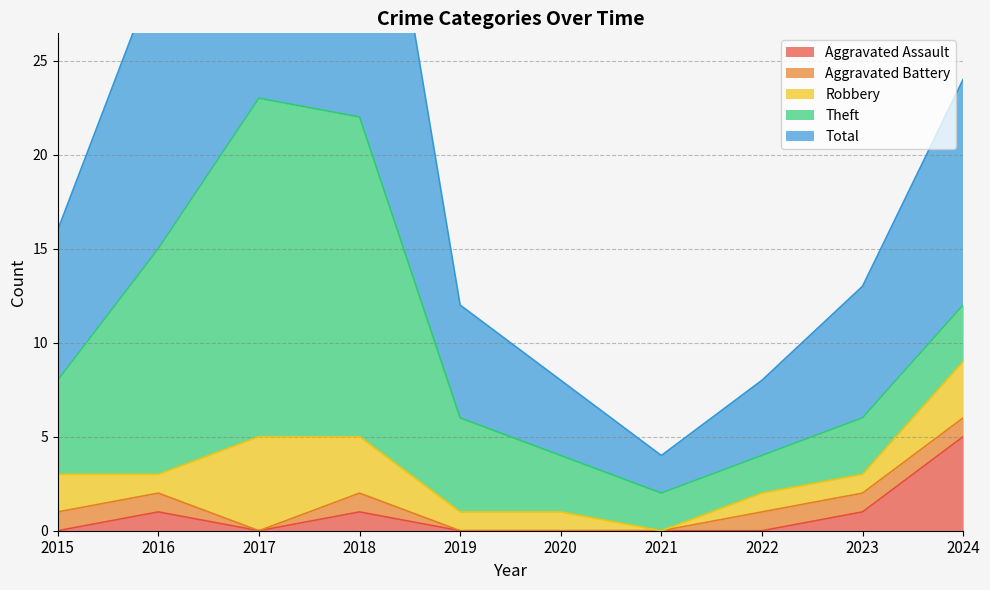

The value of Aggravated Battery at 2020 is 0. True or false?

True